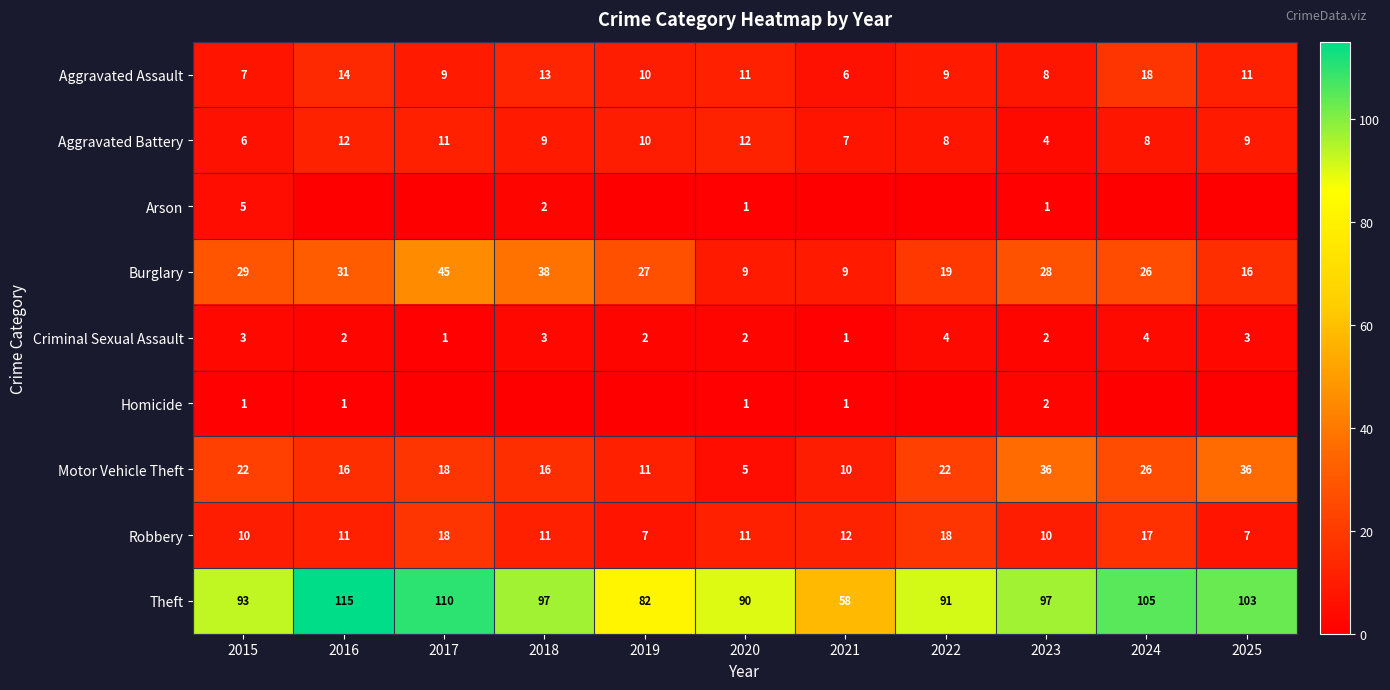

What is the spread (max minus min) of values at 2015?

92